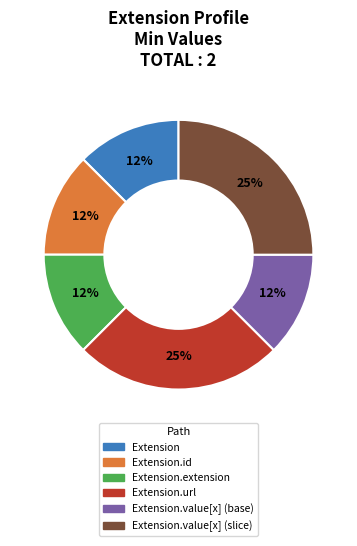

Is there a majority slice in this chart?

No